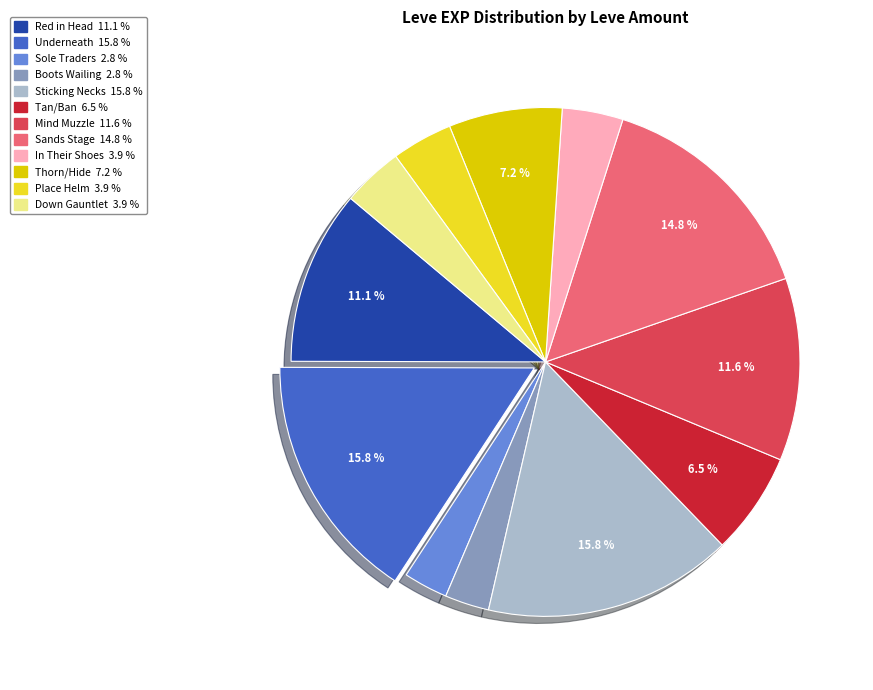

Does any single category account for the majority?

No